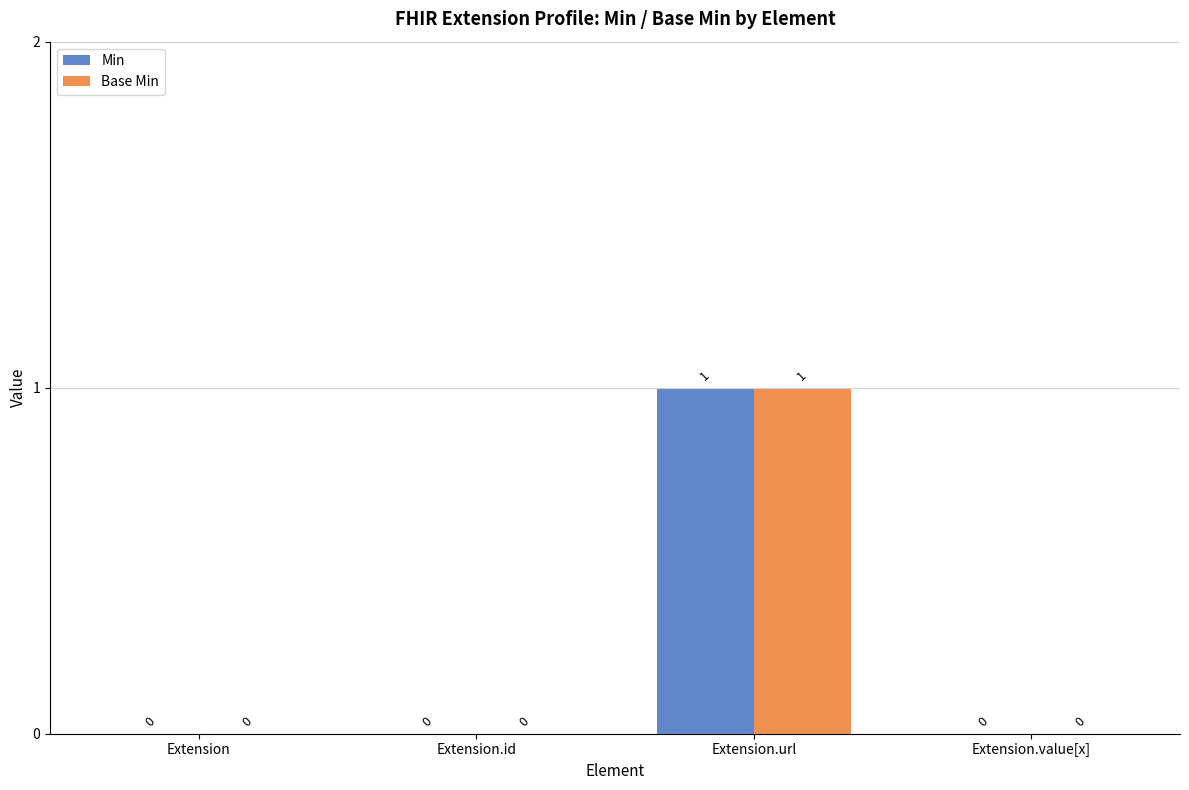

Count the Min values in the range 0 to 1.

4